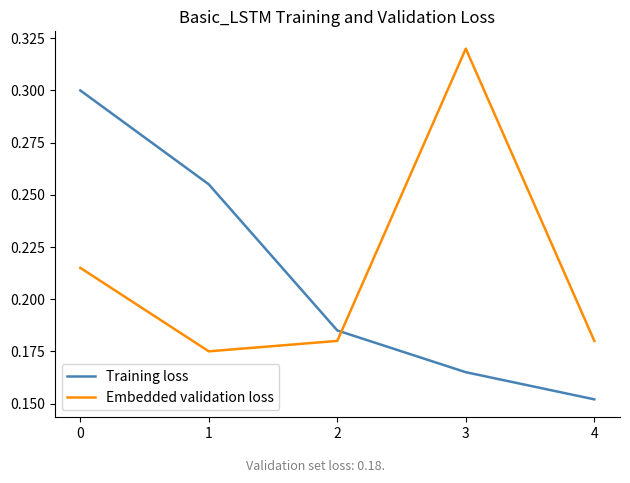

What are all the series names shown in the legend?

Training loss, Embedded validation loss